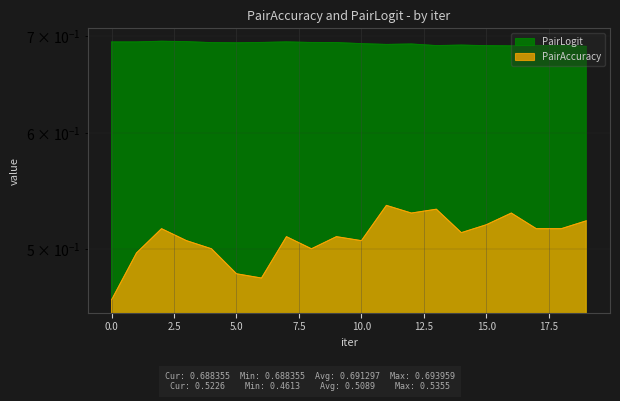

How many lines are shown in the chart?

2